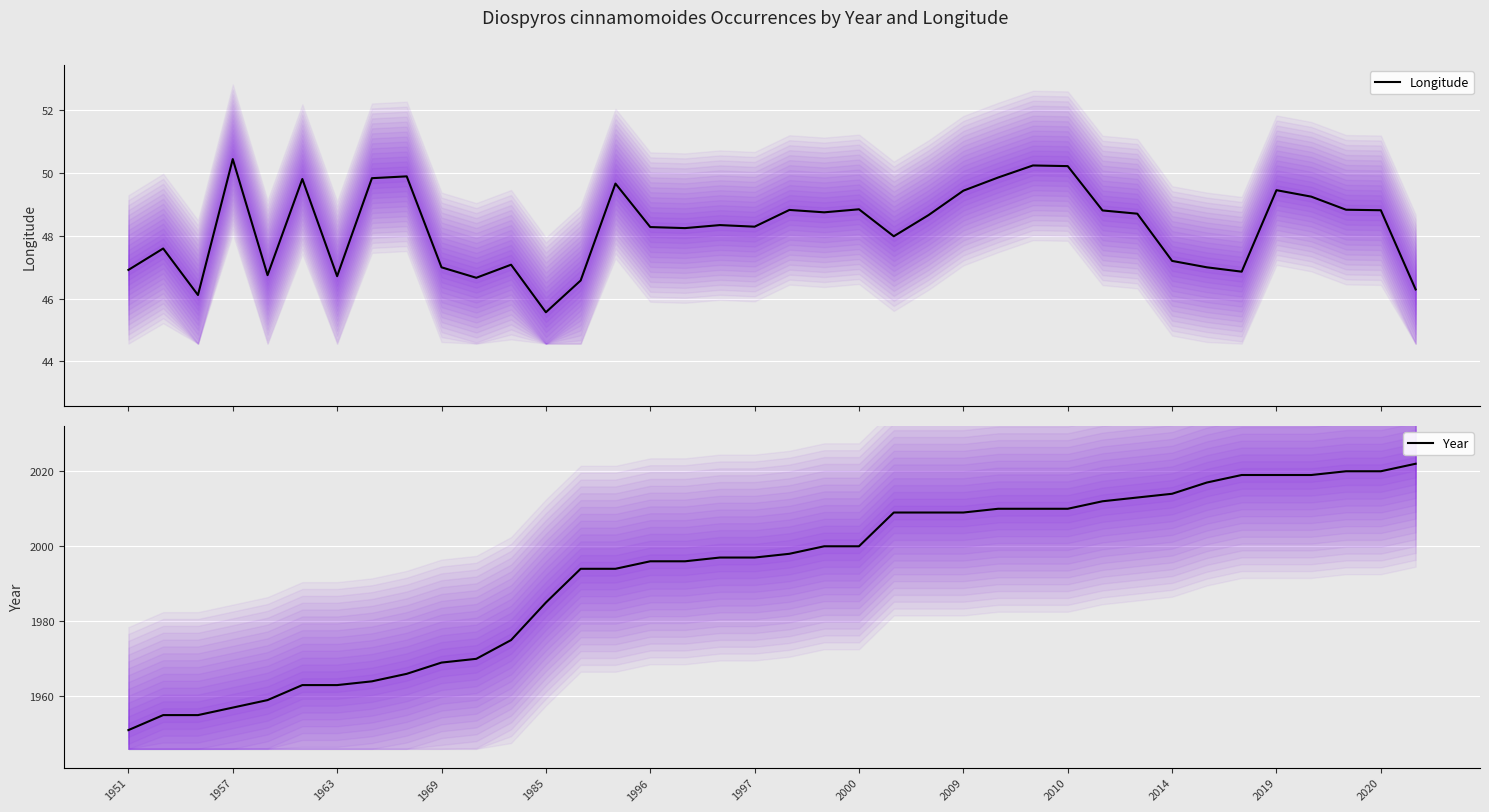

True or false: Year has a value of 1969 at 1969.

True